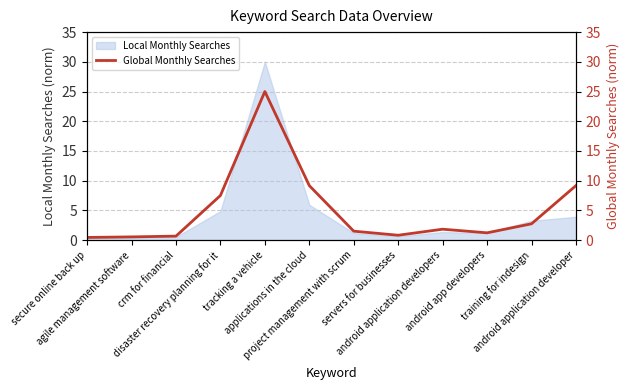

What is the sum of the values at project management with scrum and agile management software?

2.0